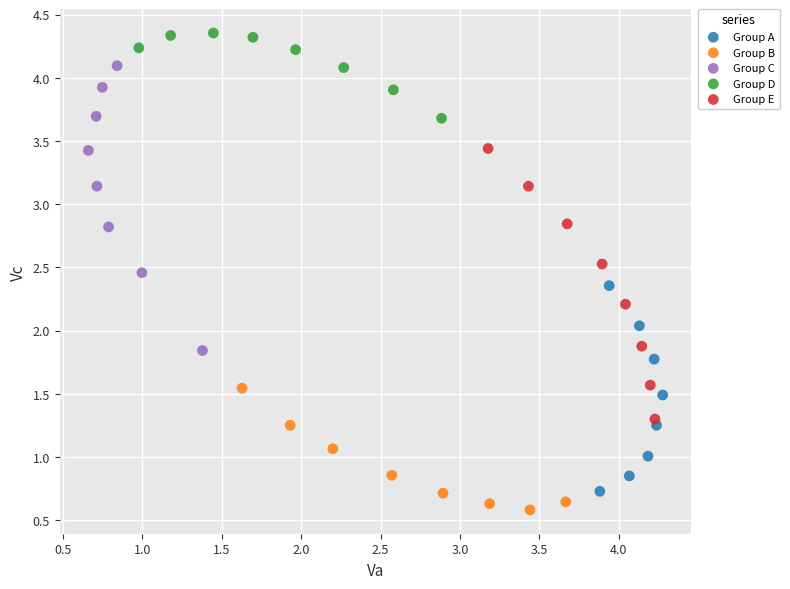

Which series has the widest spread of Y values?

Group C